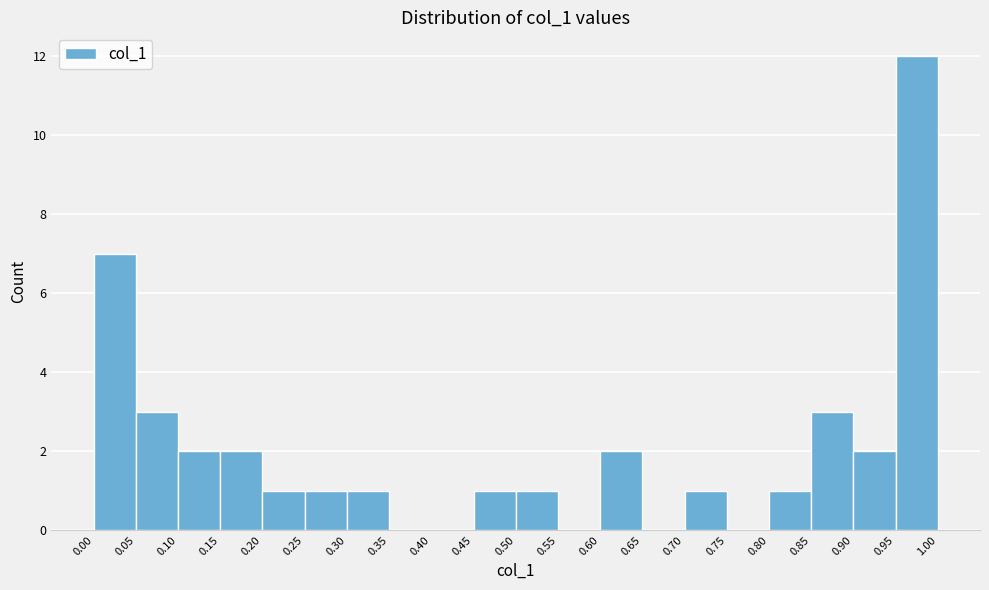

What is the height of the bar covering 0.80 to 0.85 on the x-axis? The values are not printed on the chart, so give them approximately, as read against the axis.

1